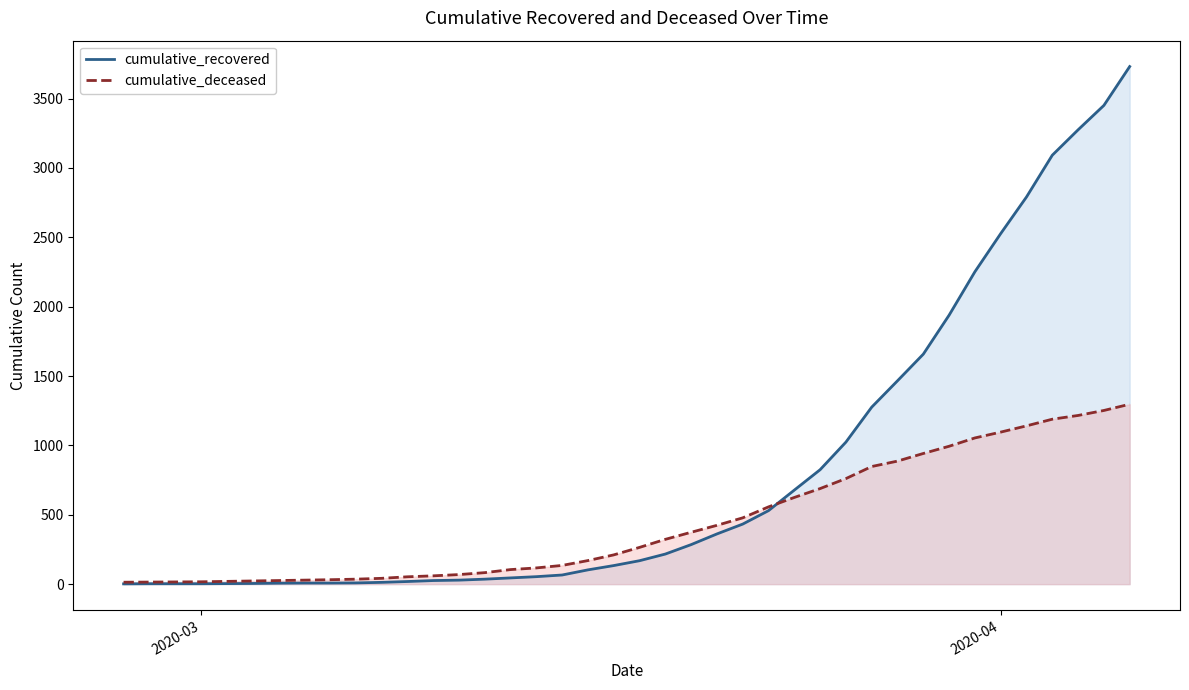

List the series in order of their overall mean, lowest first.

cumulative_deceased, cumulative_recovered